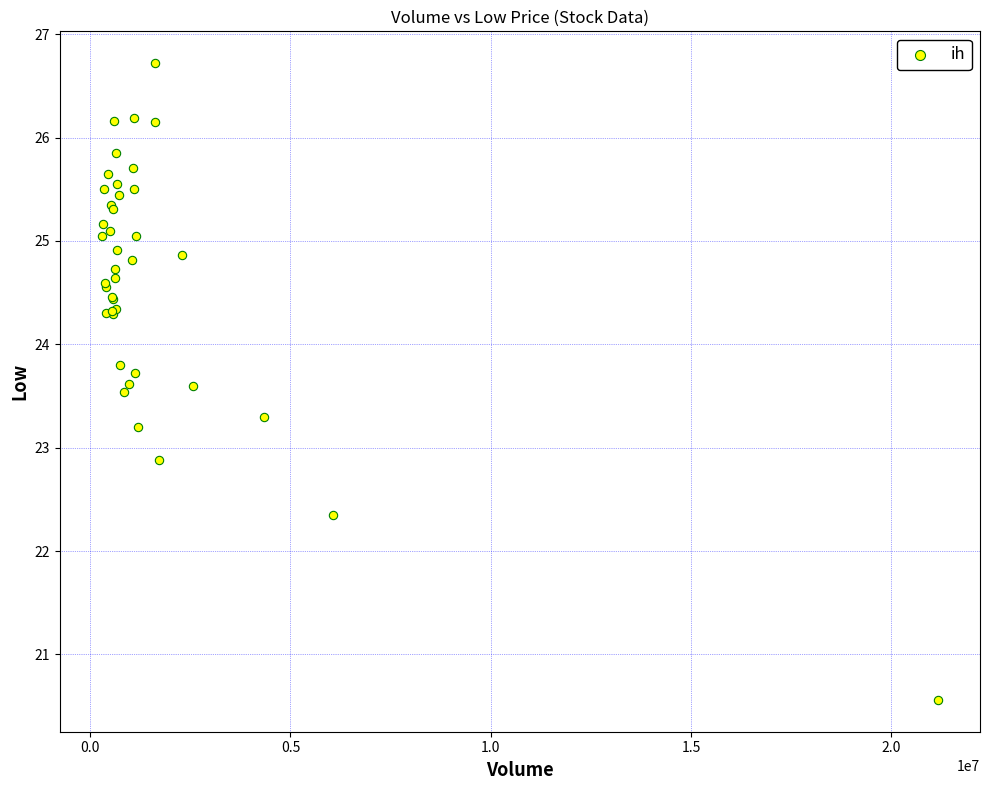

What Y value in the scatter plot is closest to 23?

22.9